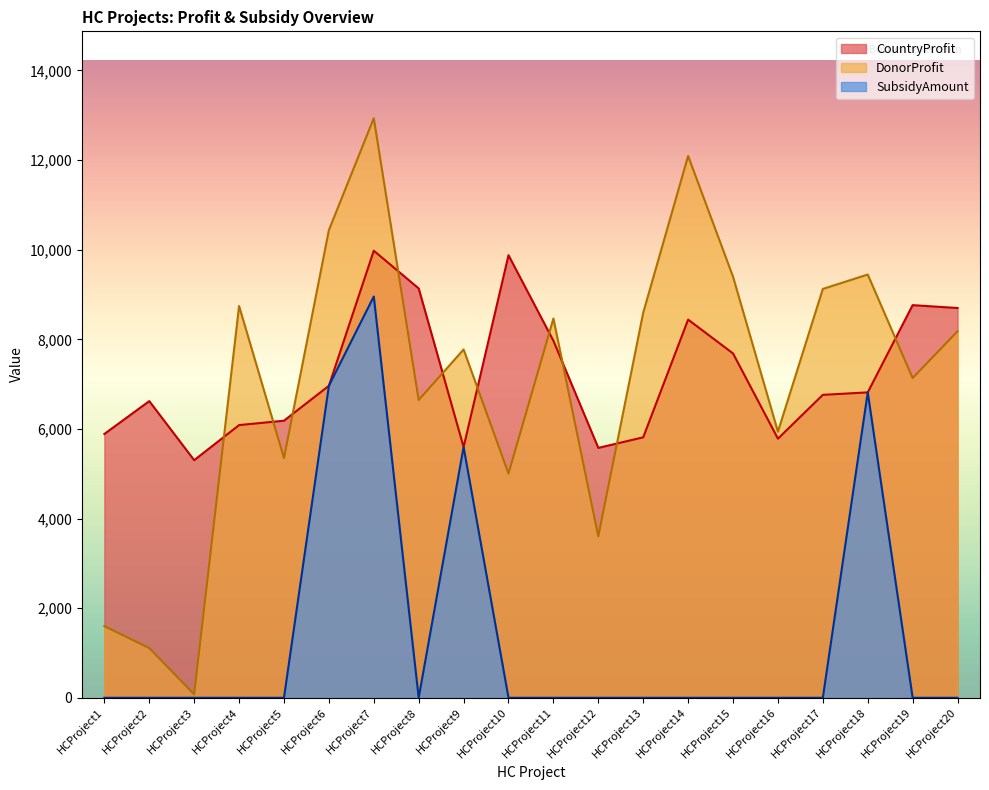

How many series are shown in this chart?

3